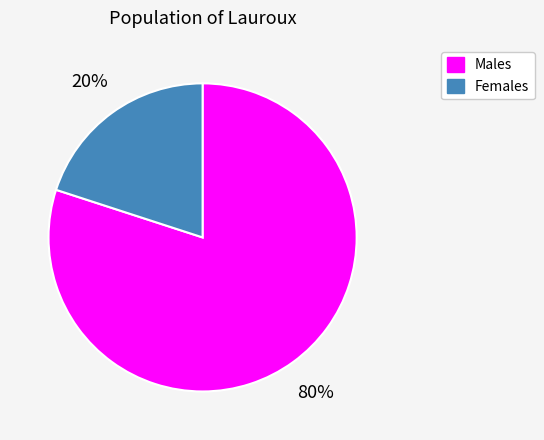

Which category has the smallest portion of the pie?

Females